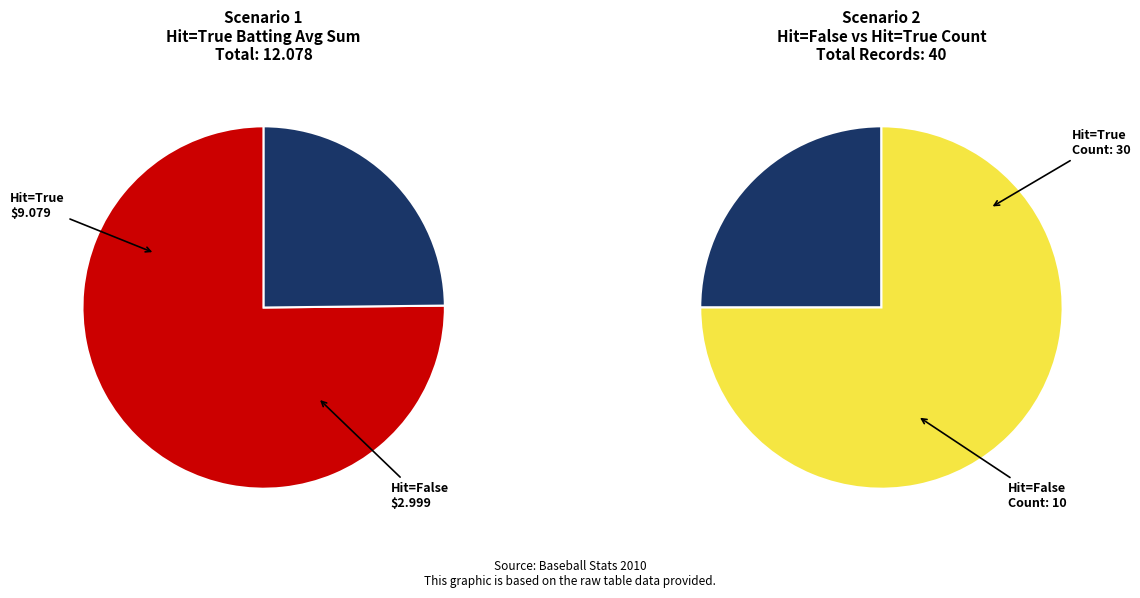

True or false: False accounts for 1% of the total.

False